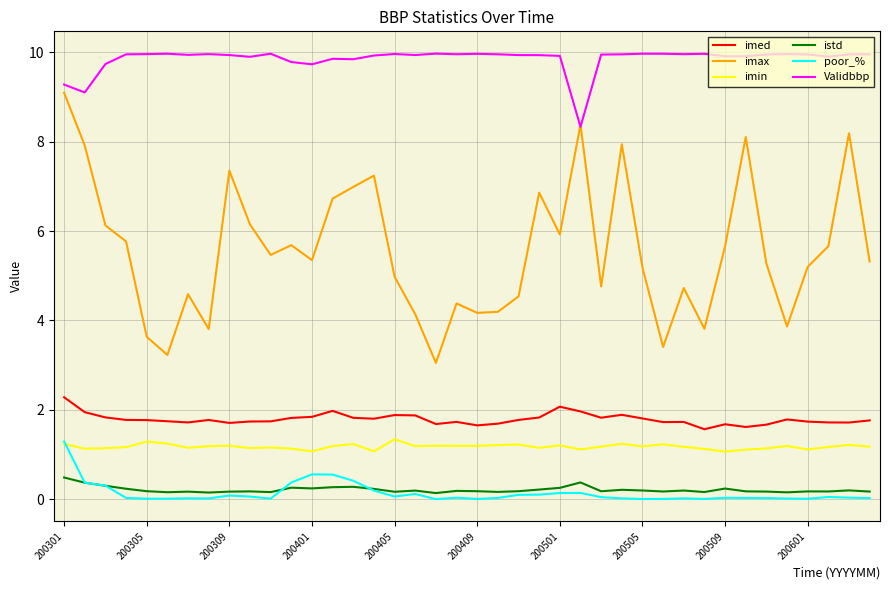

Which series has the widest spread of values?

imax